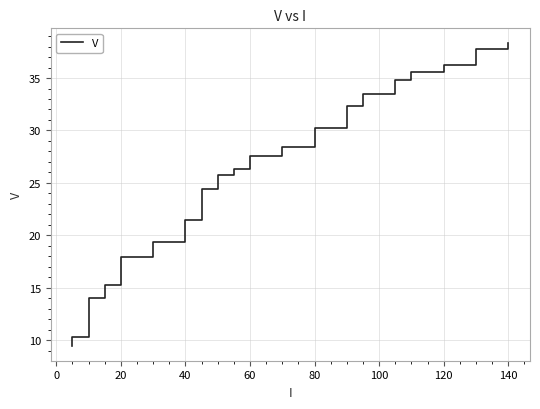

What is the average value?

24.0